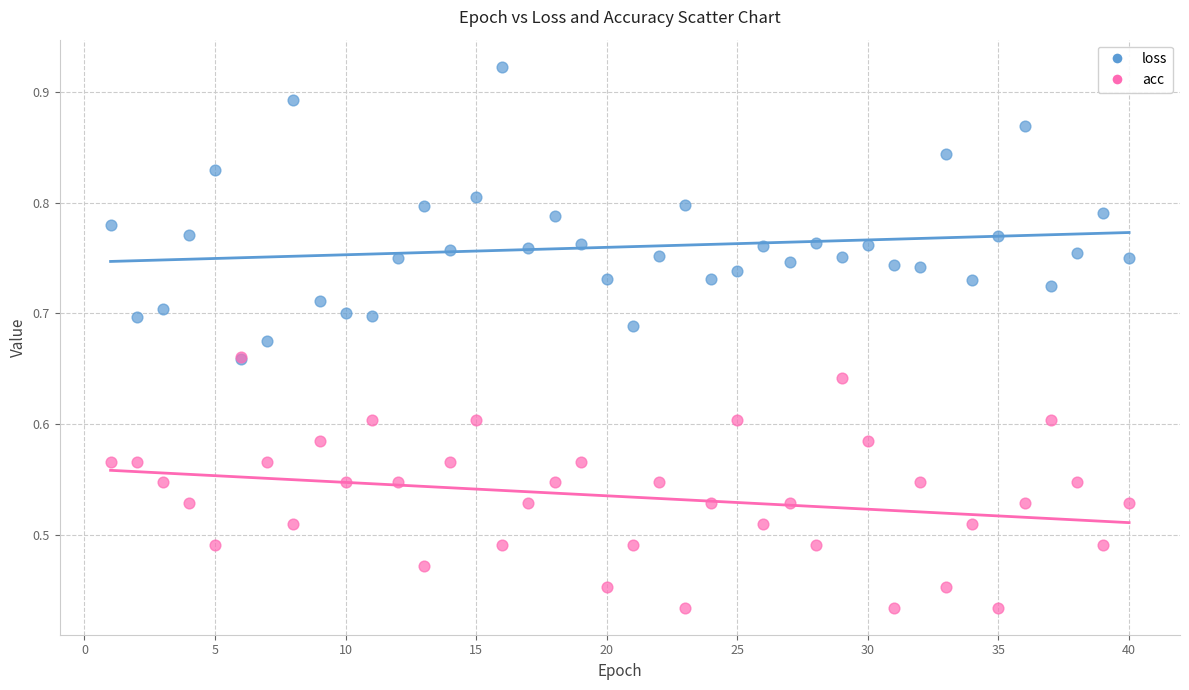

What are all the series names shown in the legend?

loss, acc